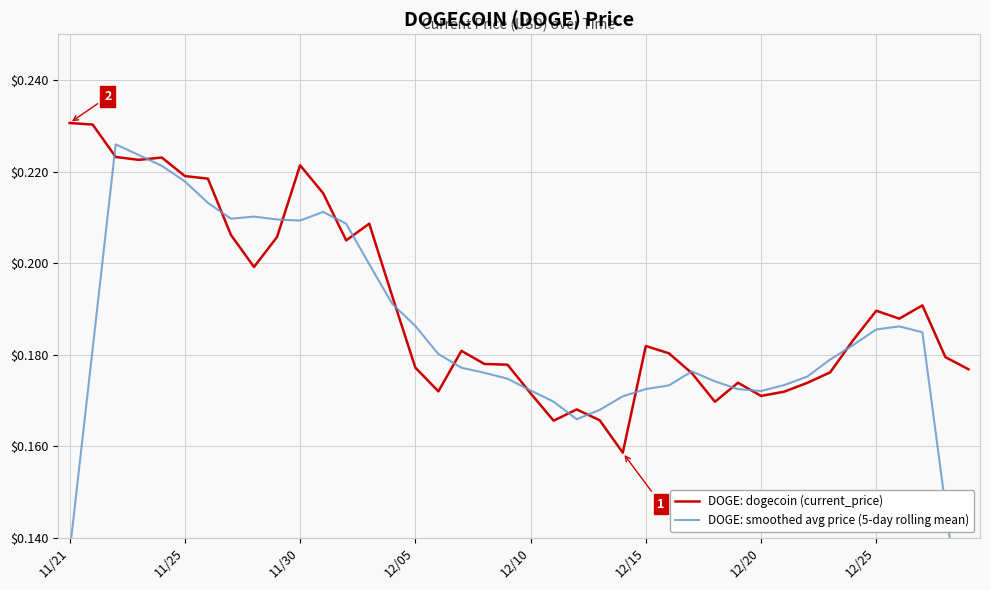

List the series in order of their peak value, highest first.

DOGE: dogecoin (current_price), DOGE: smoothed avg price (5-day rolling mean)